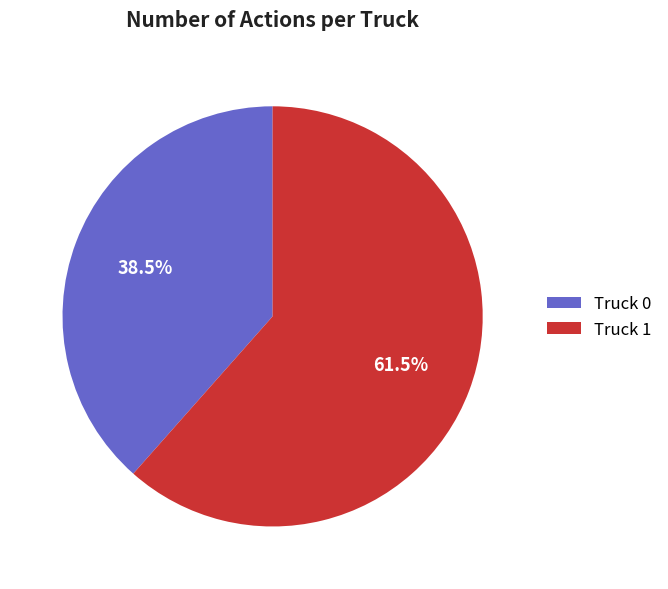

Count the number of slices in the pie.

2